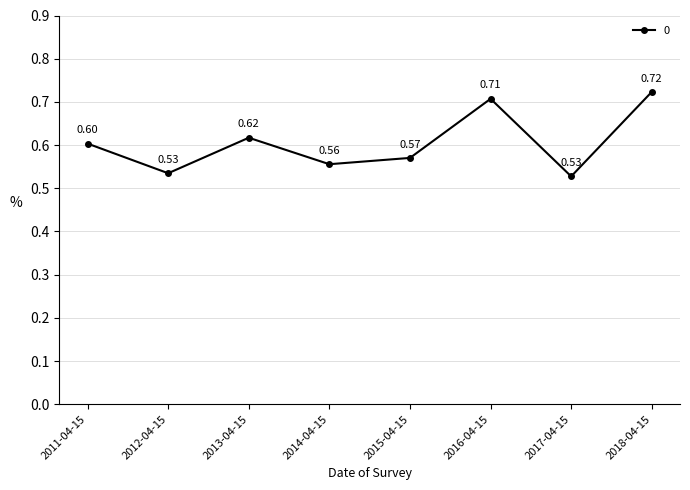

Which has a higher value, 2013-04-15 or 2011-04-15?

2013-04-15